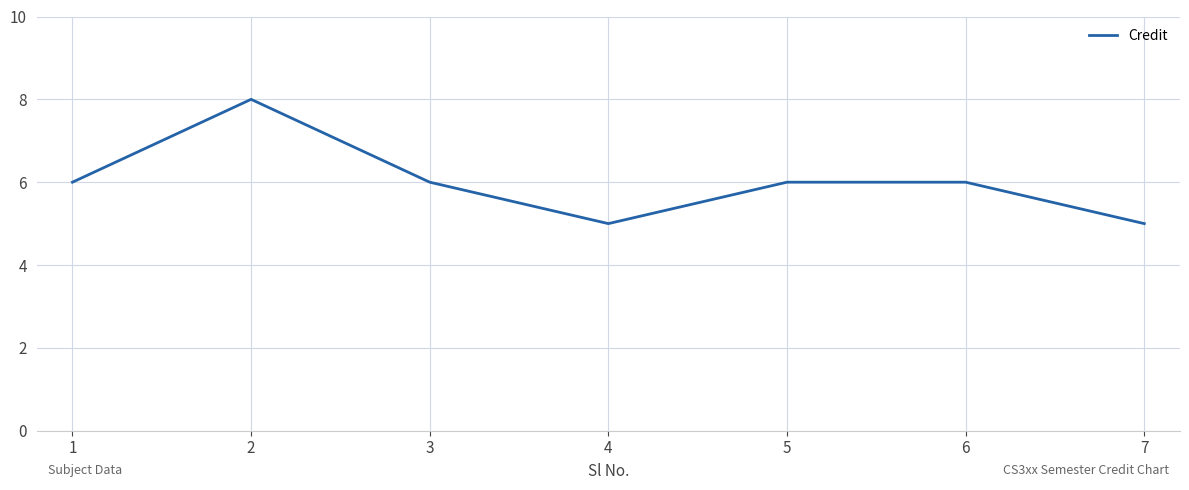

What is the change in value from 4 to 5?

+1